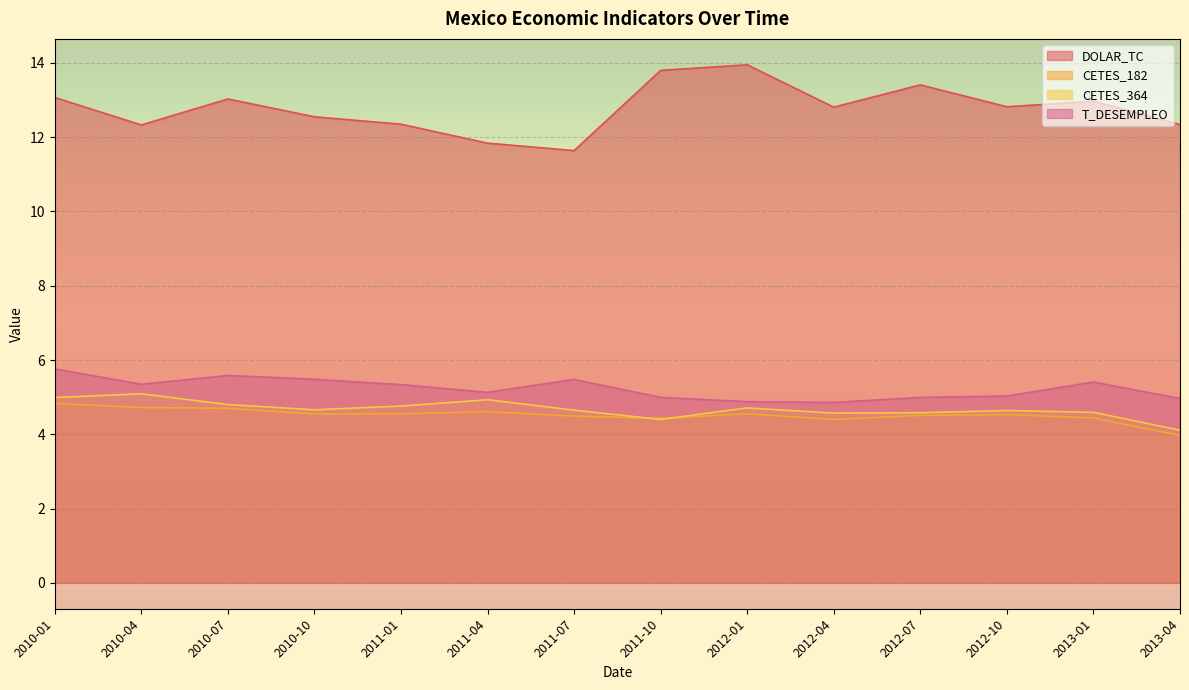

True or false: CETES_182 and DOLAR_TC intersect in this chart.

False